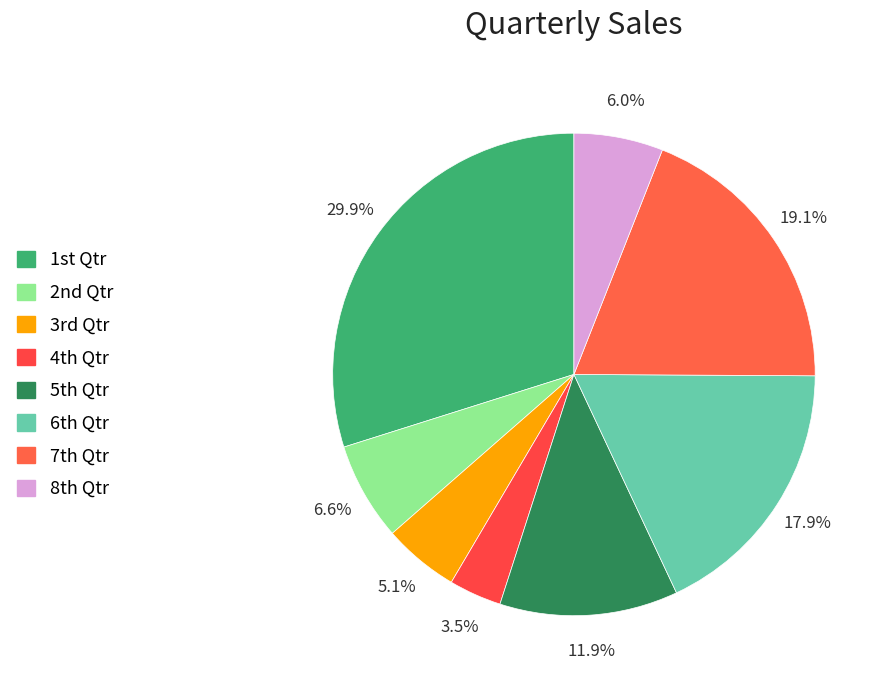

Count the number of slices in the pie.

8